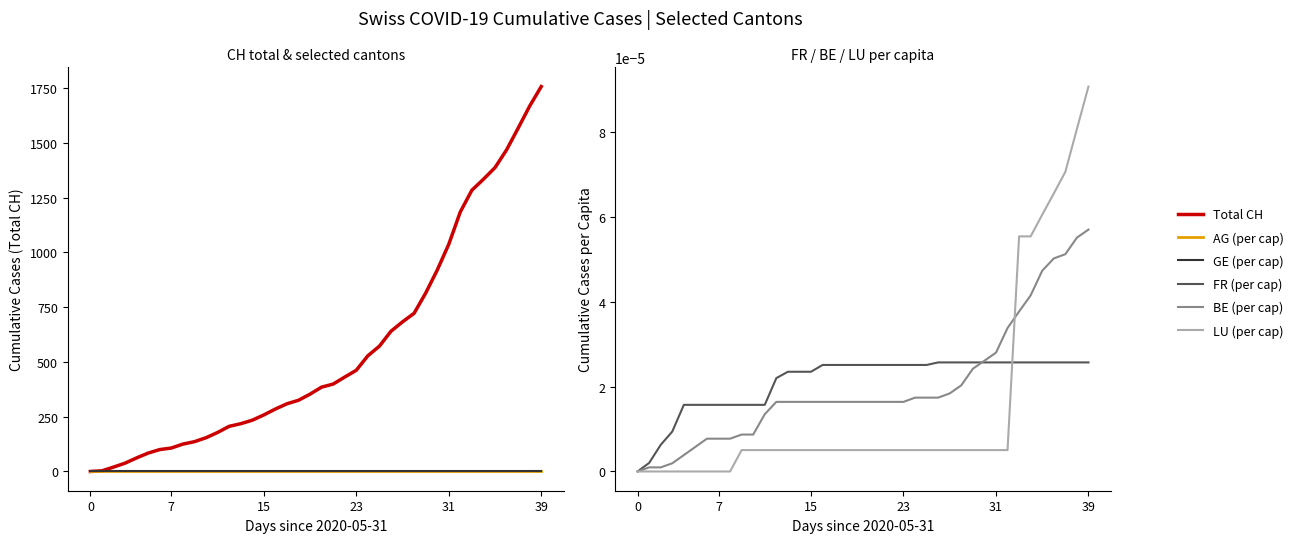

True or false: Total CH and BE (per cap) intersect in this chart.

False